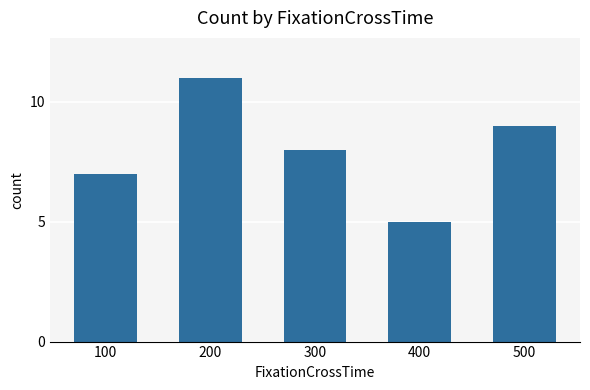

Count the number of data series in this chart.

1